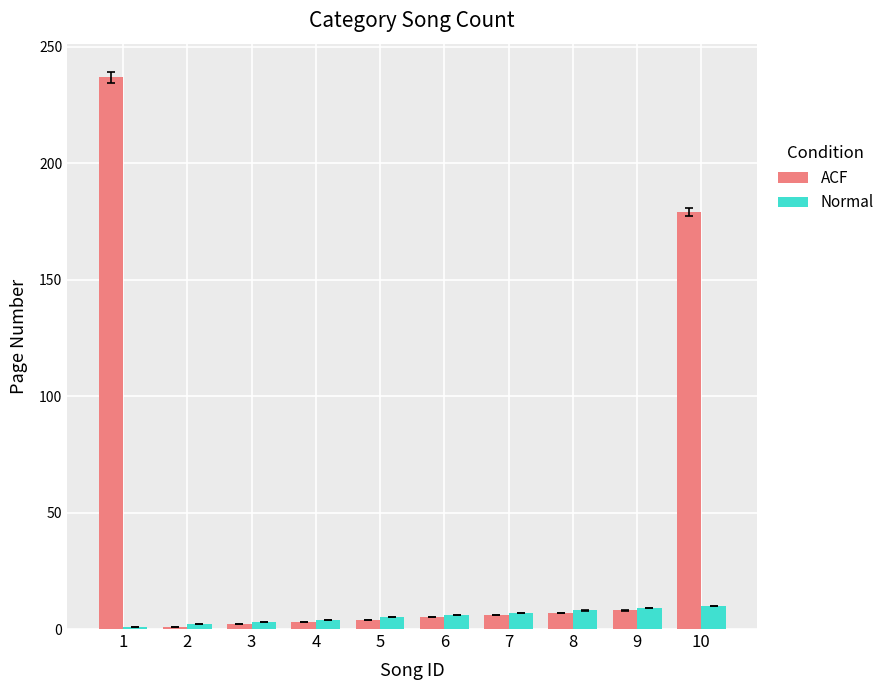

What is the average value of the ACF series?

45